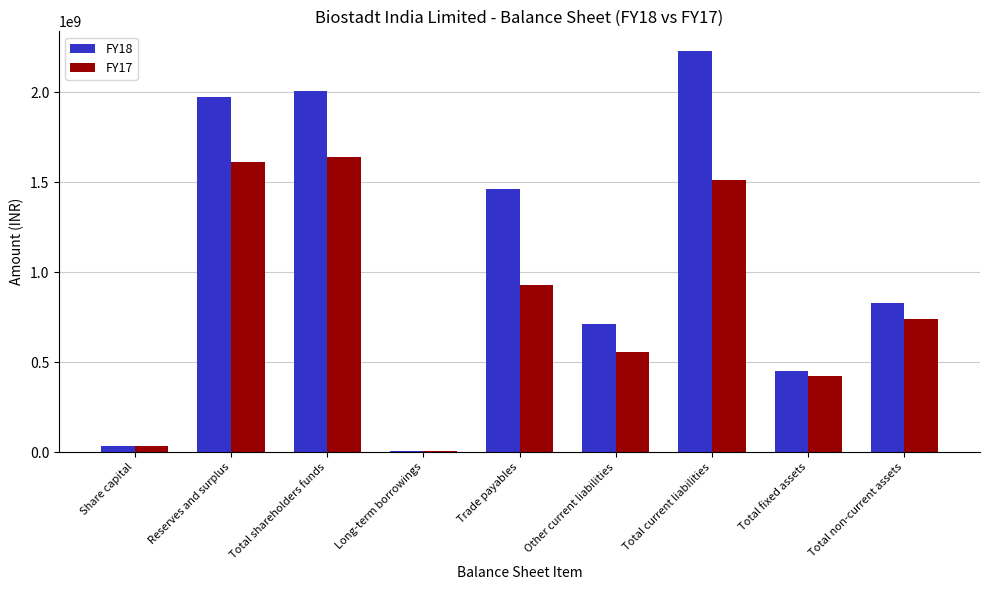

How many categories are shown in the chart?

9